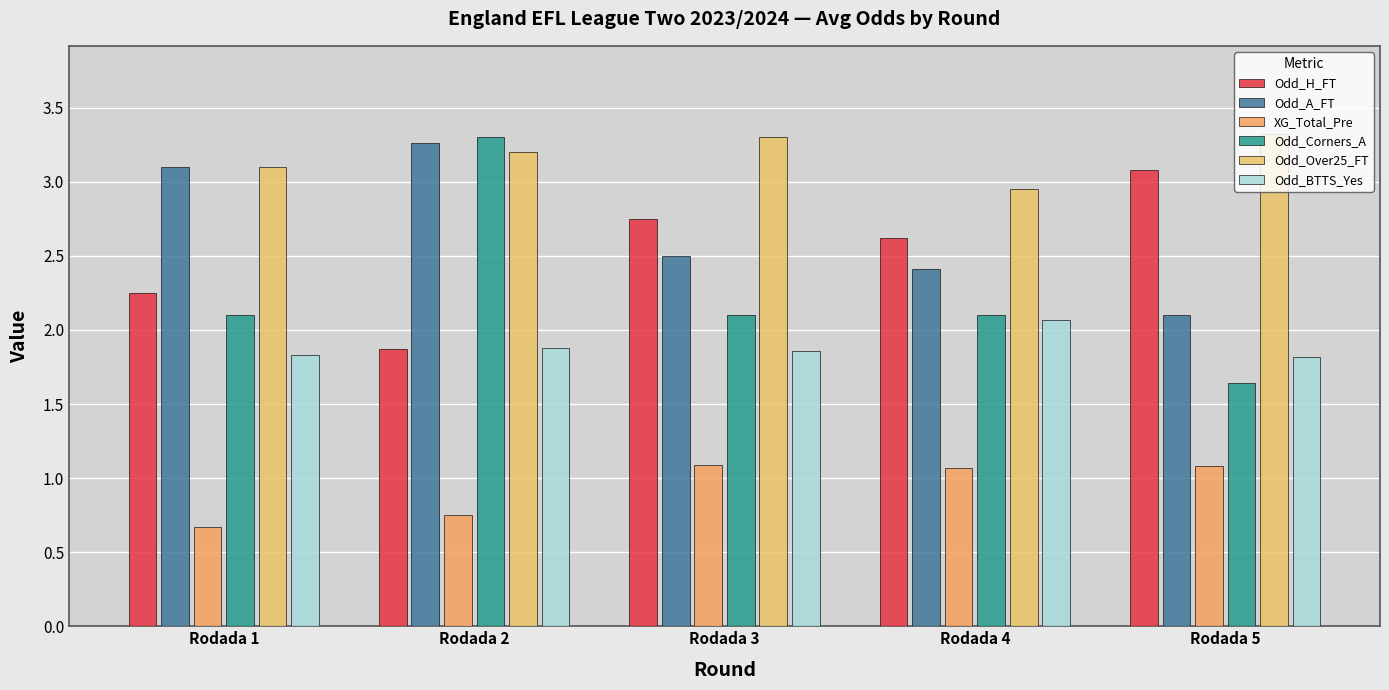

Rank the series at Rodada 5 from lowest to highest value.

XG_Total_Pre, Odd_Corners_A, Odd_BTTS_Yes, Odd_A_FT, Odd_H_FT, Odd_Over25_FT